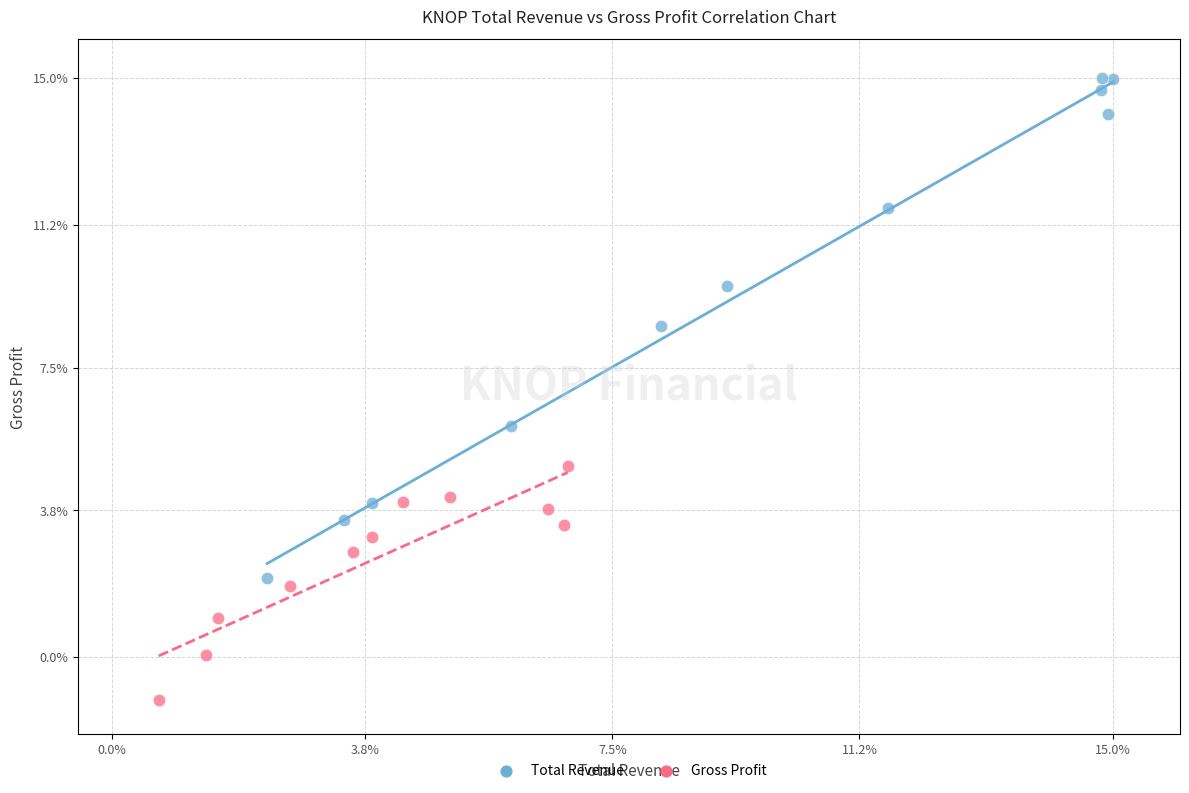

Which series reaches the minimum Y coordinate?

Gross Profit